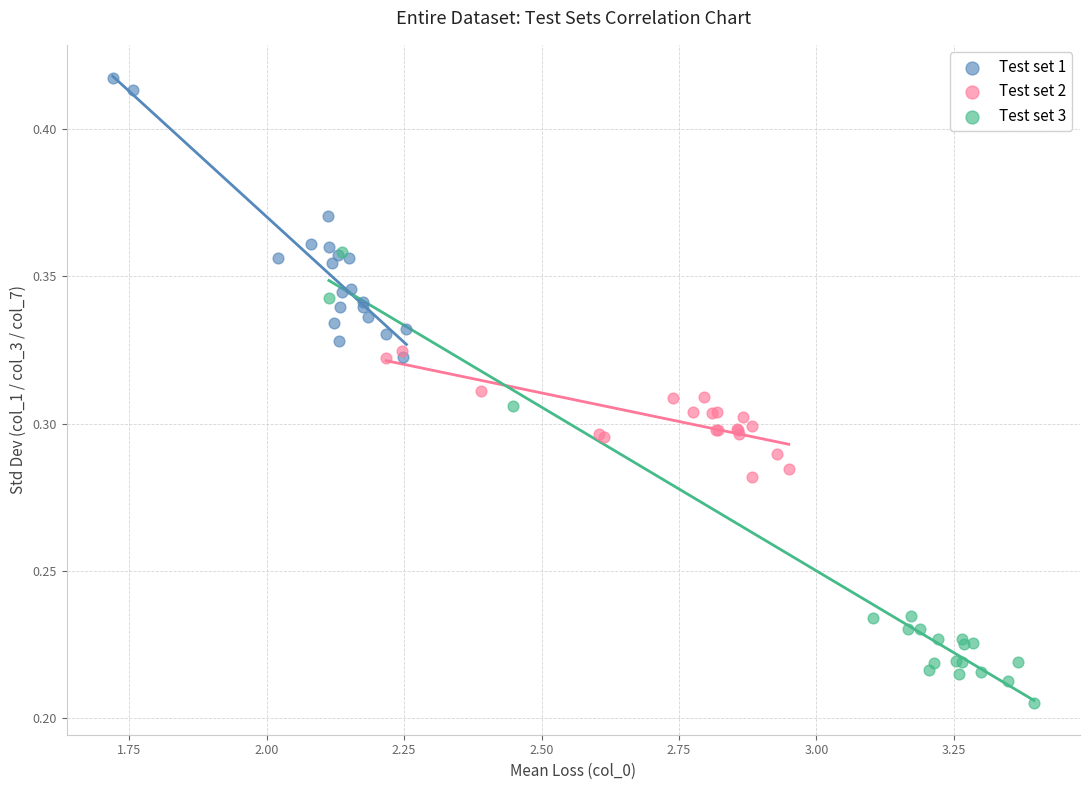

Which series has the largest Y range (max minus min)?

Test set 3